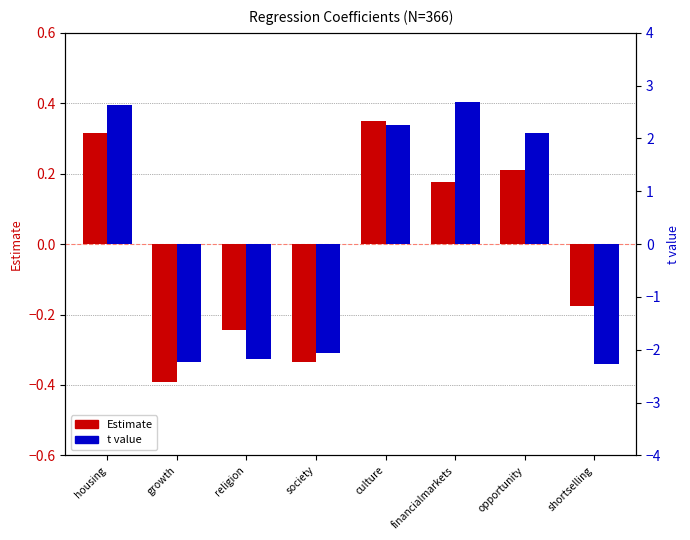

Rank the series by their maximum value, from lowest to highest.

Estimate, t.value